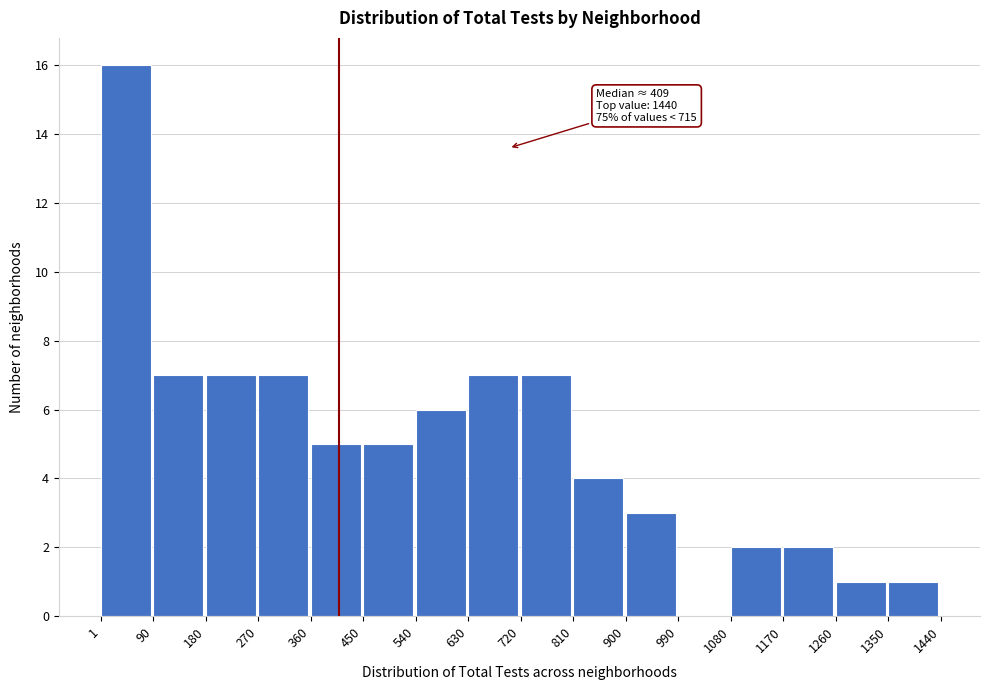

Over which range of the x-axis is the bar tallest?

1 to 90